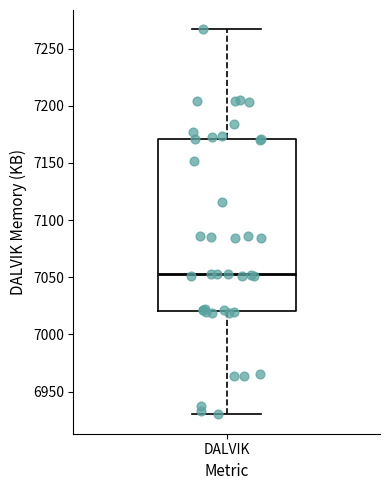

Where does the lower whisker of the box for DALVIK end on the y-axis? The values are not printed on the chart, so give them approximately, as read against the axis.

6930